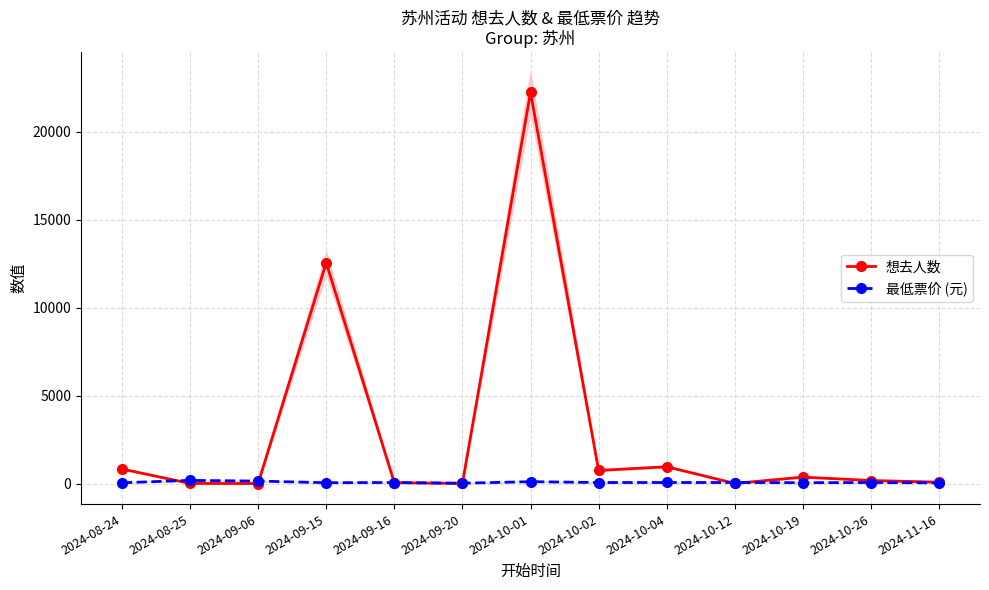

What are all the series names shown in the legend?

想去人数, 最低票价 (元)